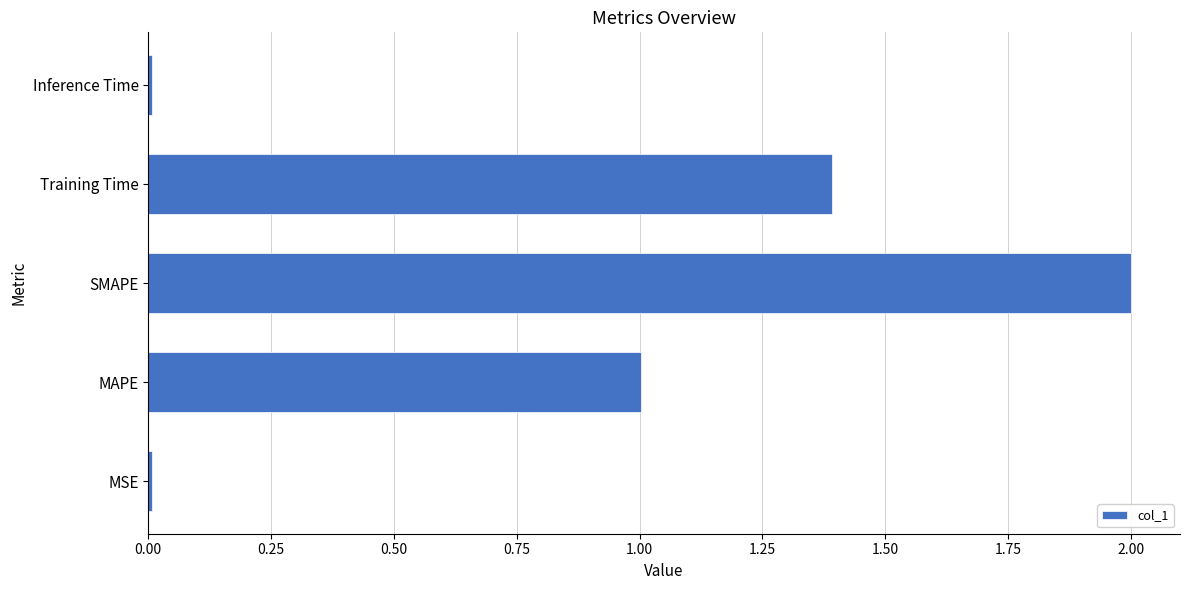

What is the approximate value at SMAPE?

2.0